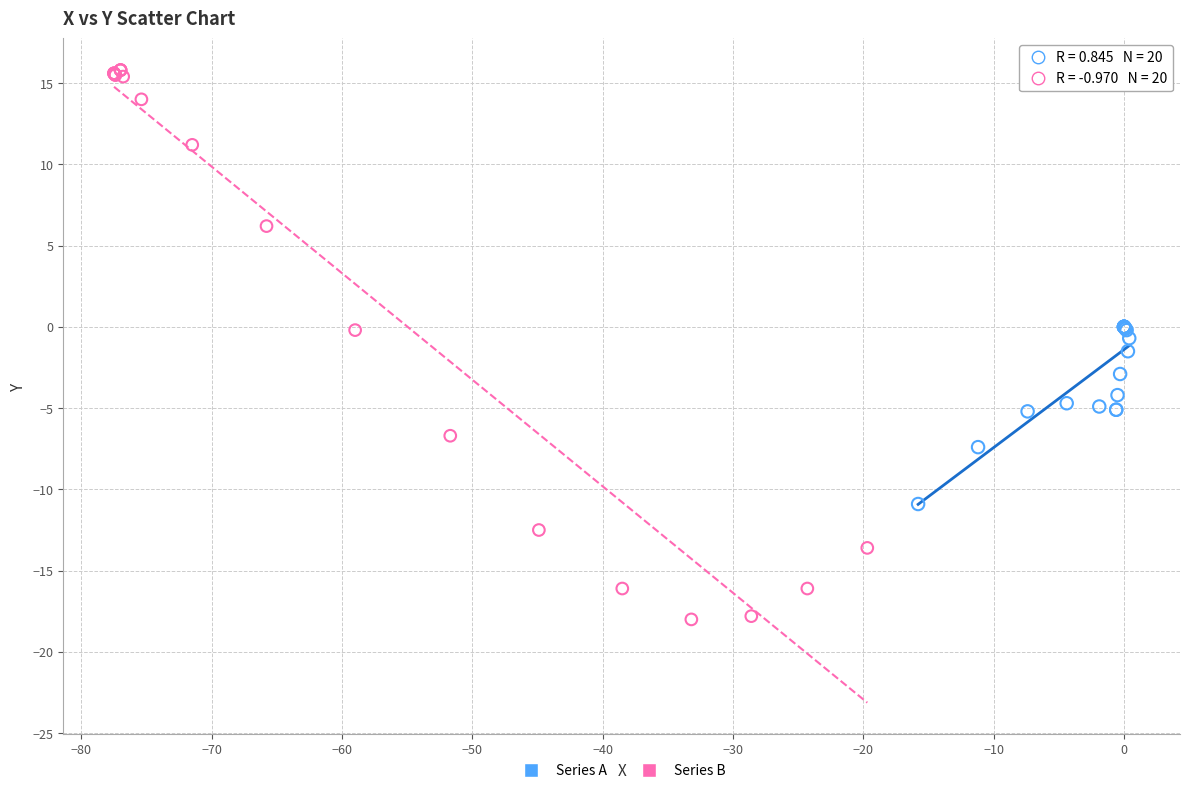

Which series has the widest spread of Y values?

Series B